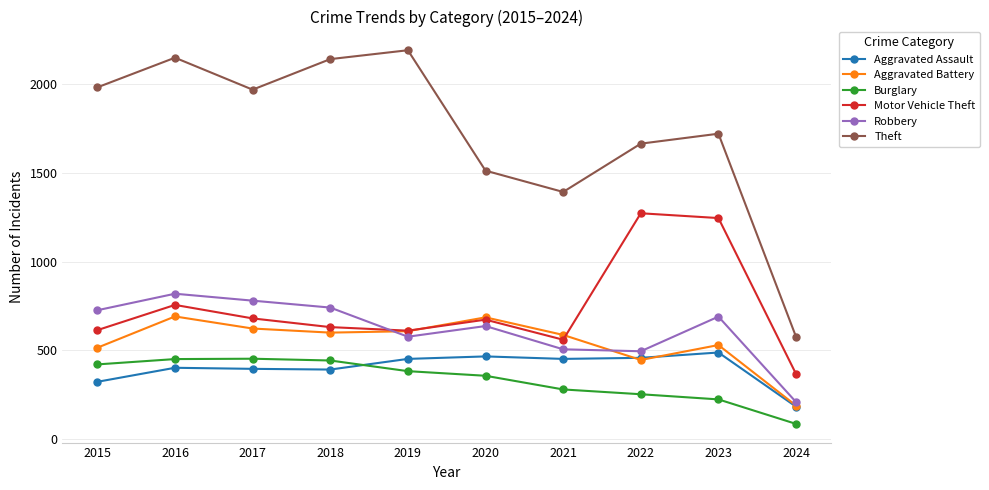

Does the chart display data point markers on the line(s)?

Yes